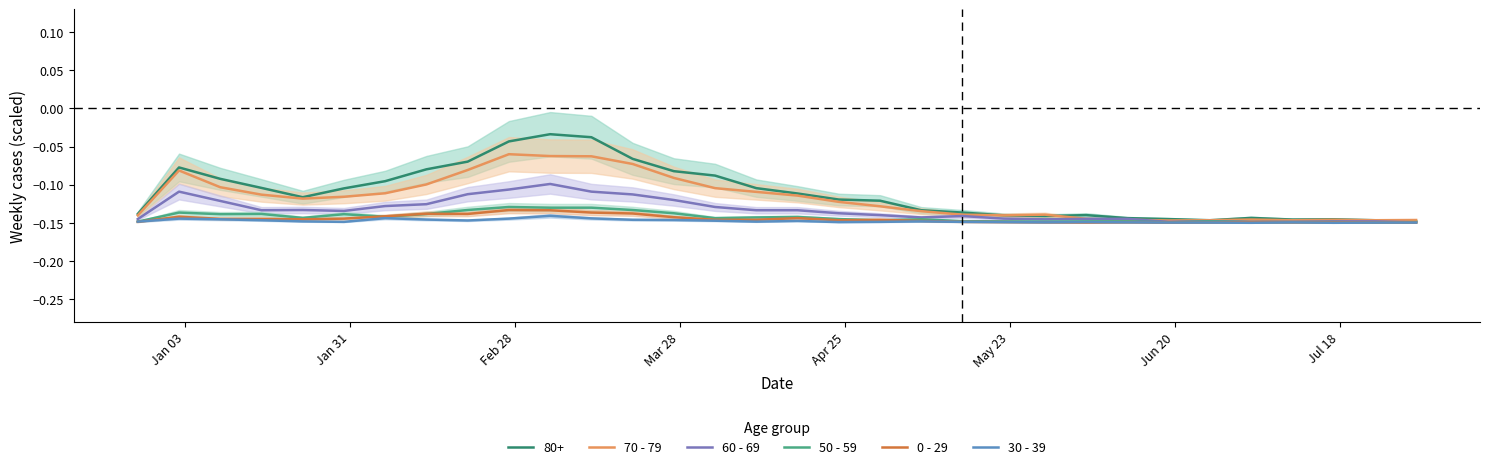

What is the minimum value for 50 - 59?

-0.1